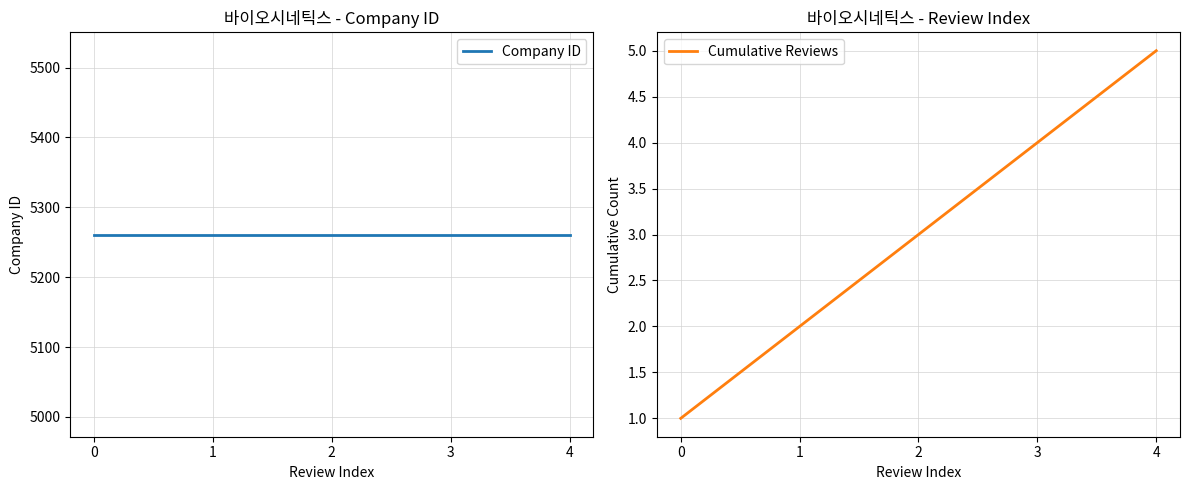

Does the chart display data point markers on the line(s)?

No